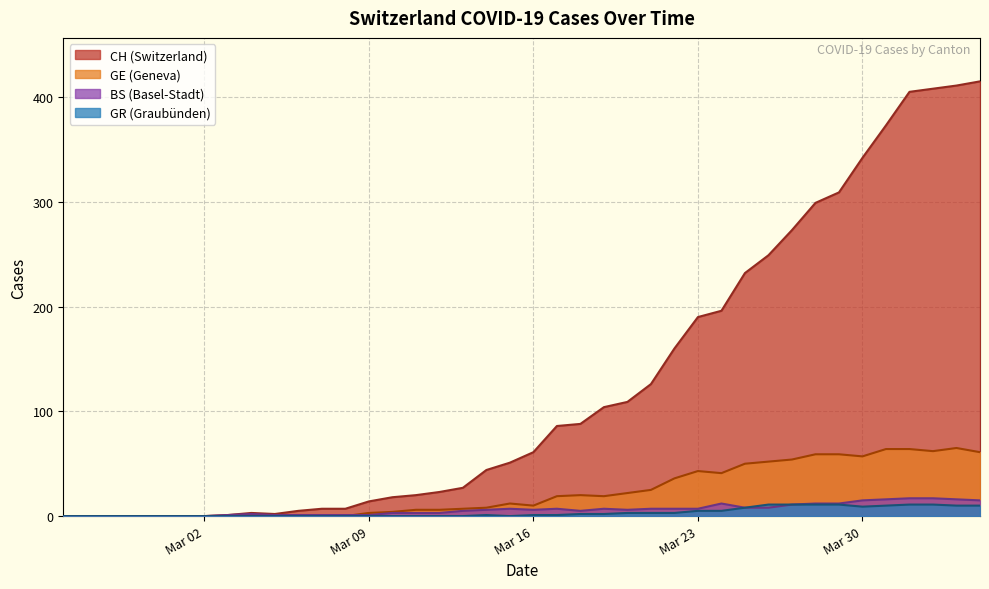

What is the maximum value shown in the chart?

415